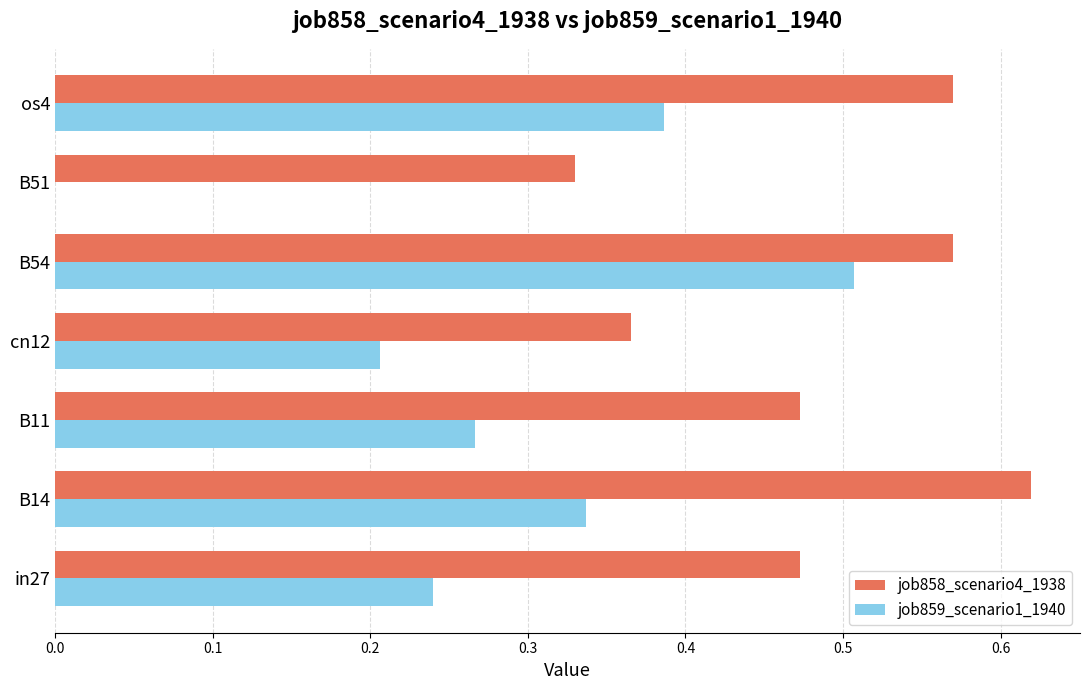

At which category is the sum across all series the highest?

B54